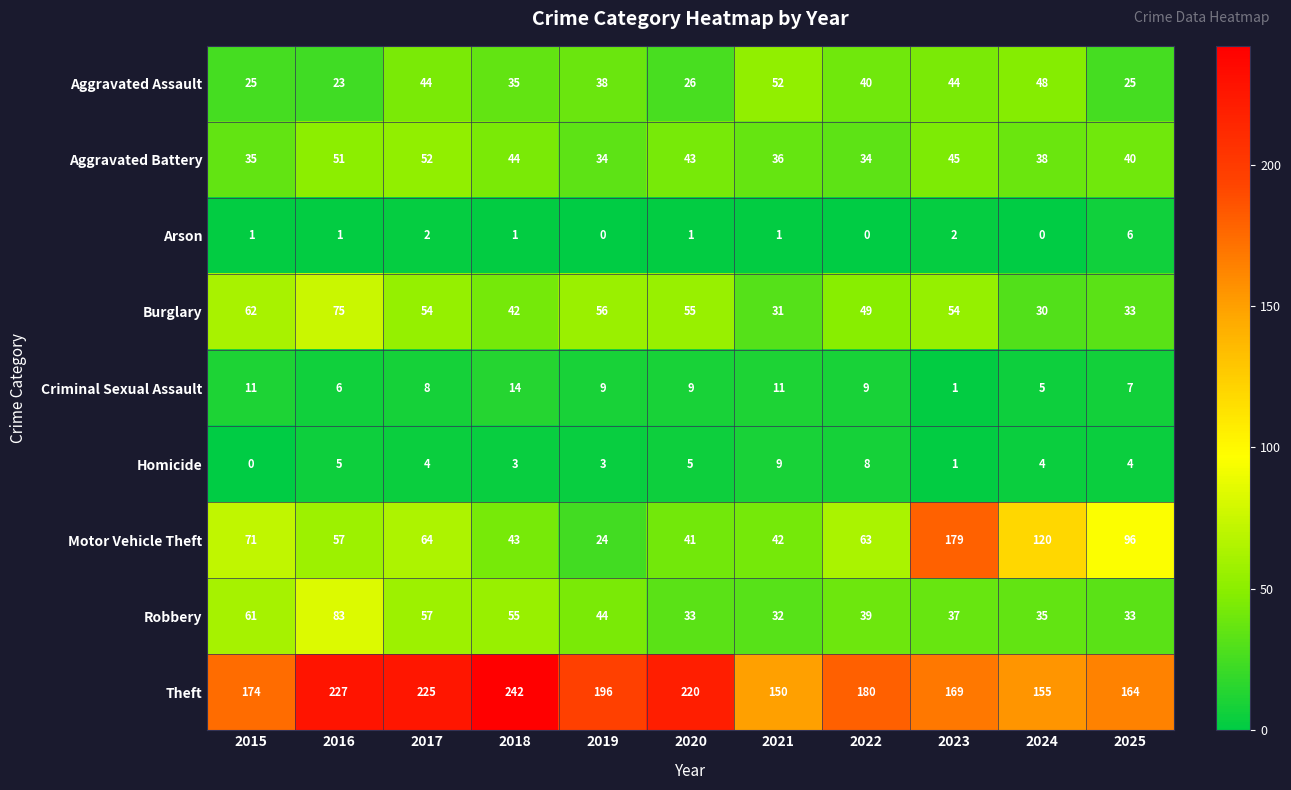

Which series has the largest total across all categories?

Theft